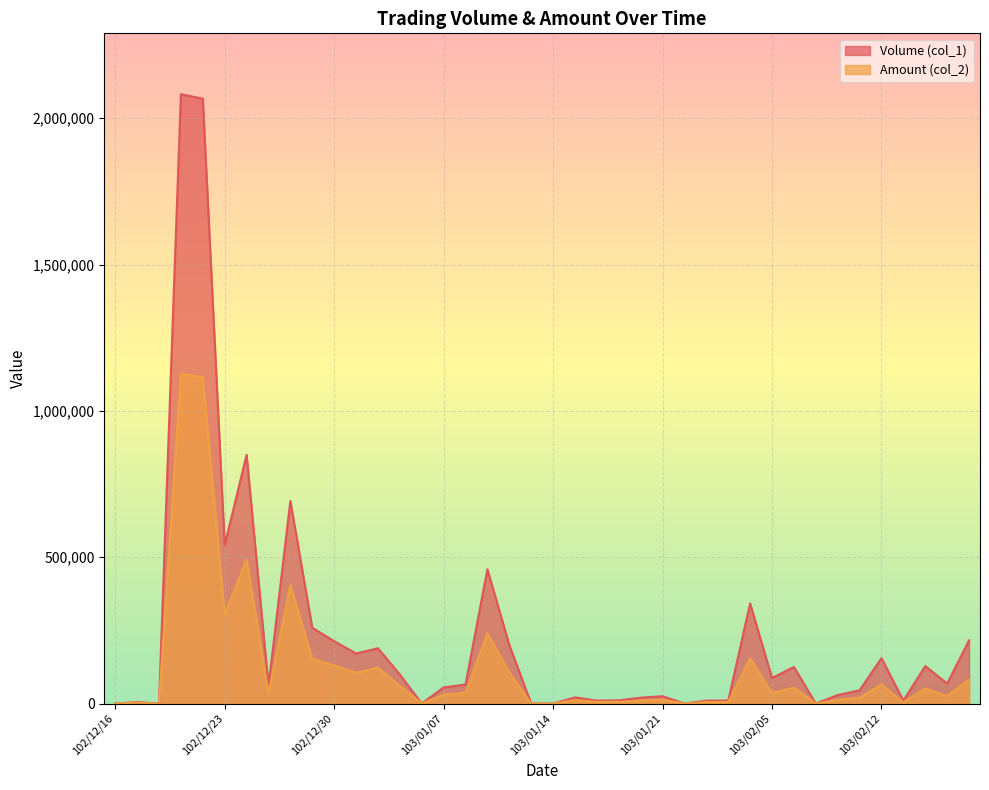

Rank the categories by Amount (col_2) value from highest to lowest.

102/12/19, 102/12/20, 102/12/24, 102/12/26, 102/12/23, 103/01/09, 103/01/27, 102/12/27, 102/12/30, 103/01/02, 103/01/10, 102/12/31, 103/02/18, 103/02/12, 103/01/03, 103/02/06, 103/02/14, 103/01/08, 103/02/05, 102/12/25, 103/01/07, 103/02/17, 103/02/11, 103/01/21, 103/02/10, 103/01/15, 103/01/20, 103/01/17, 103/01/16, 103/01/23, 103/01/24, 103/02/13, 102/12/17, 102/12/16, 102/12/18, 103/01/06, 103/01/13, 103/01/14, 103/01/22, 103/02/07